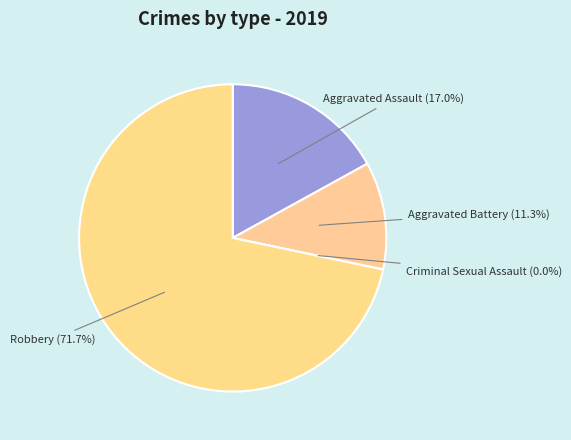

What portion of the pie excludes Aggravated Battery?

88.7%